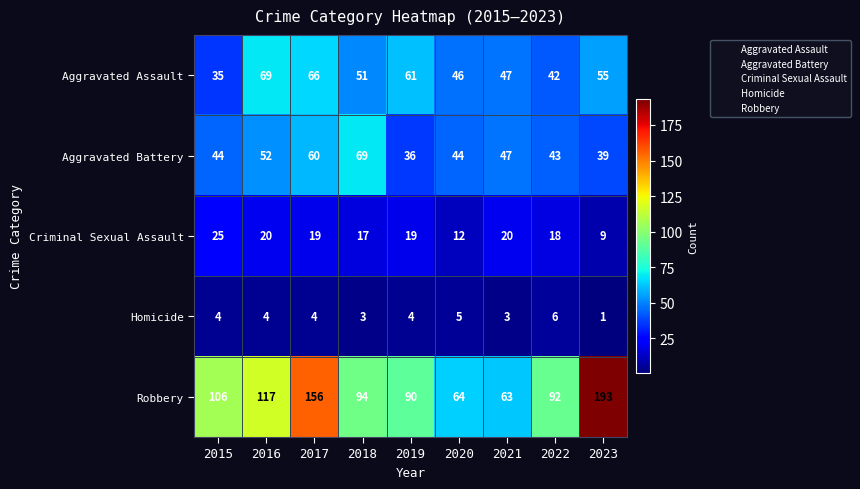

Which series has the widest spread of values?

Robbery